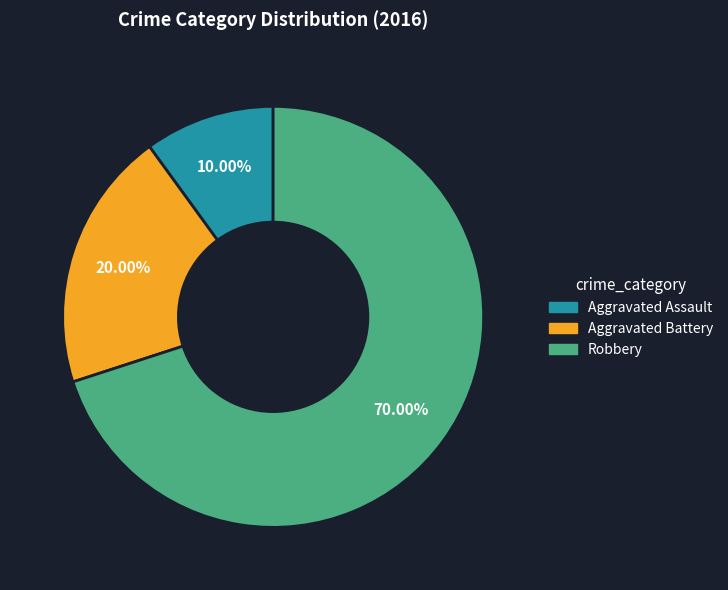

The Robbery slice represents 81% of the pie. True or false?

False